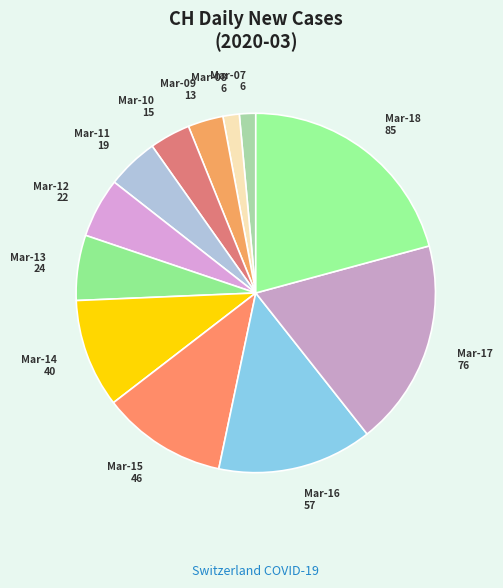

The Mar-07 6 slice represents 12% of the pie. True or false?

False